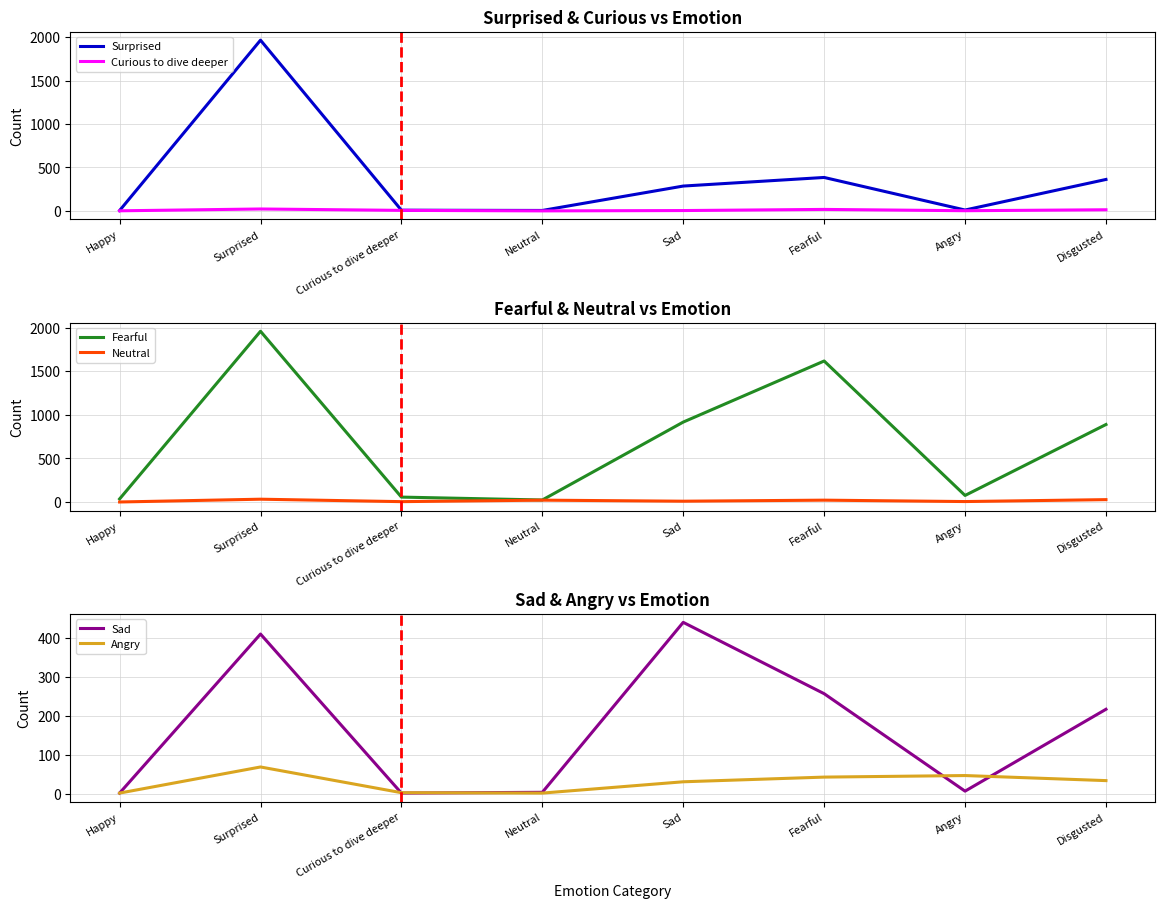

Reading left to right, list all the values displayed in this chart.

Surprised: 4	1966	8	5	286	385	10	362
Curious to dive deeper: 1	22	6	0	4	17	2	13
Fearful: 36	1958	57	24	917	1617	76	889
Neutral: 1	33	5	22	10	22	6	28
Sad: 2	410	2	4	440	257	7	217
Angry: 2	69	3	2	31	43	47	34